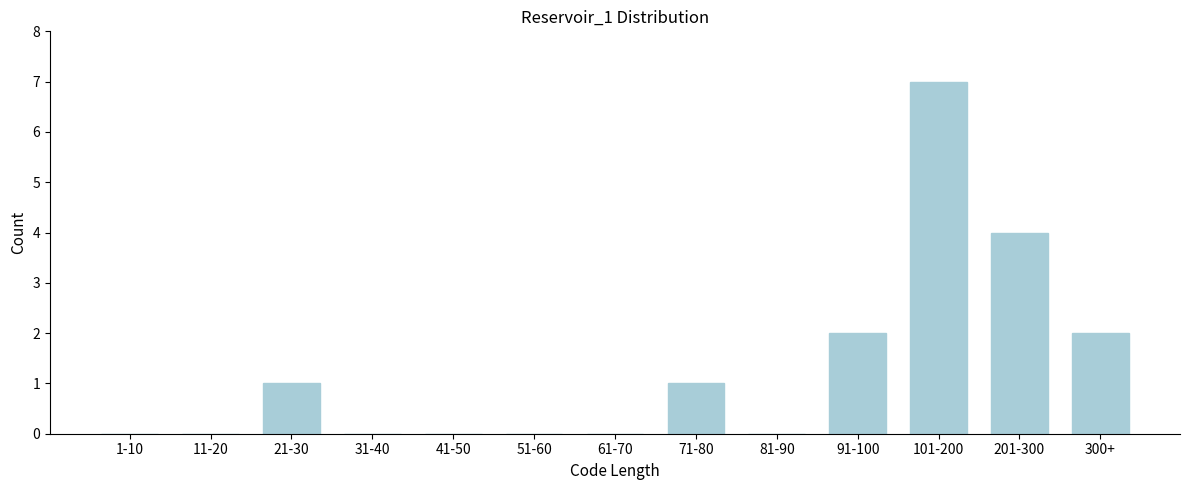

Reading right to left, extract all data points from this chart.

300+=2	201-300=4	101-200=7	91-100=2	81-90=0	71-80=1	61-70=0	51-60=0	41-50=0	31-40=0	21-30=1	11-20=0	1-10=0